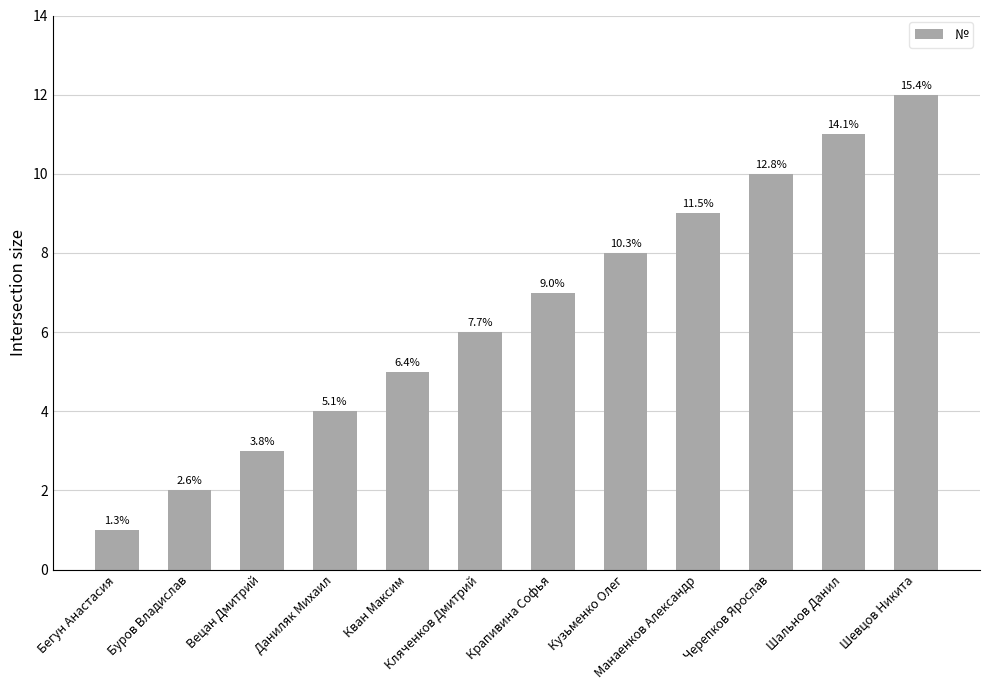

What is the label of the 12th bar from the left?

Шевцов Никита